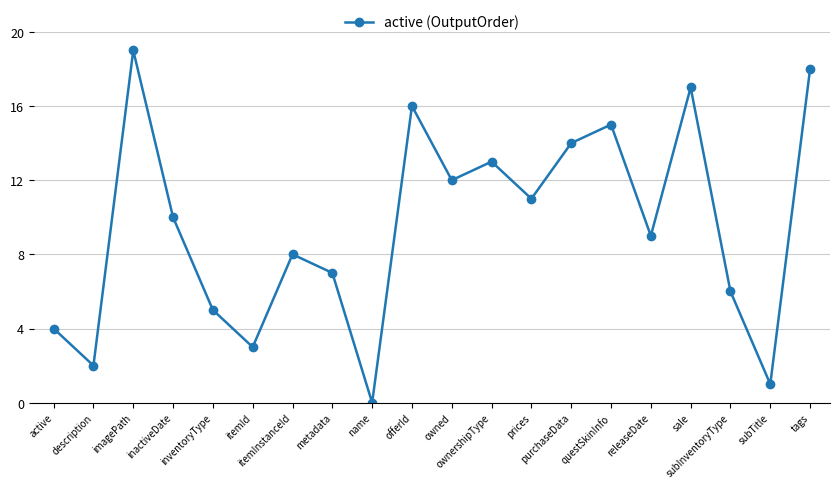

True or false: the data shows 2 at itemInstanceId.

False